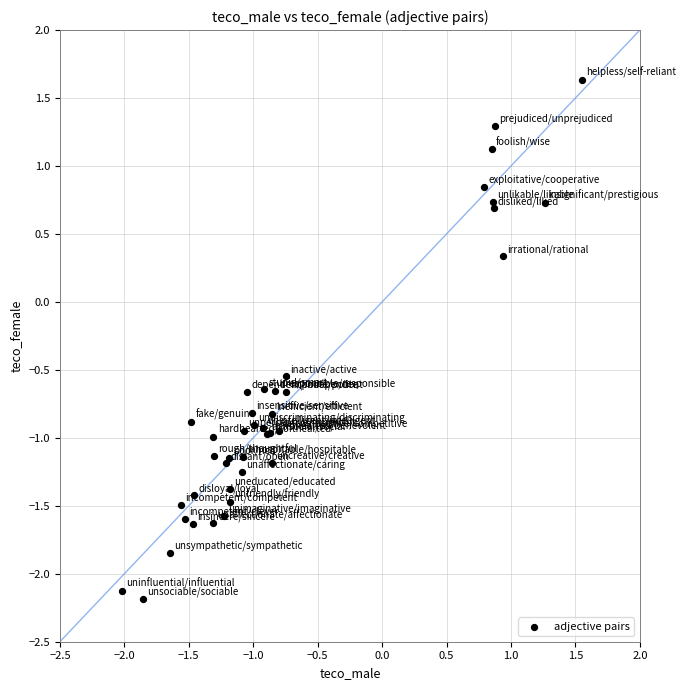

What Y value in the scatter plot is closest to 0?

0.3